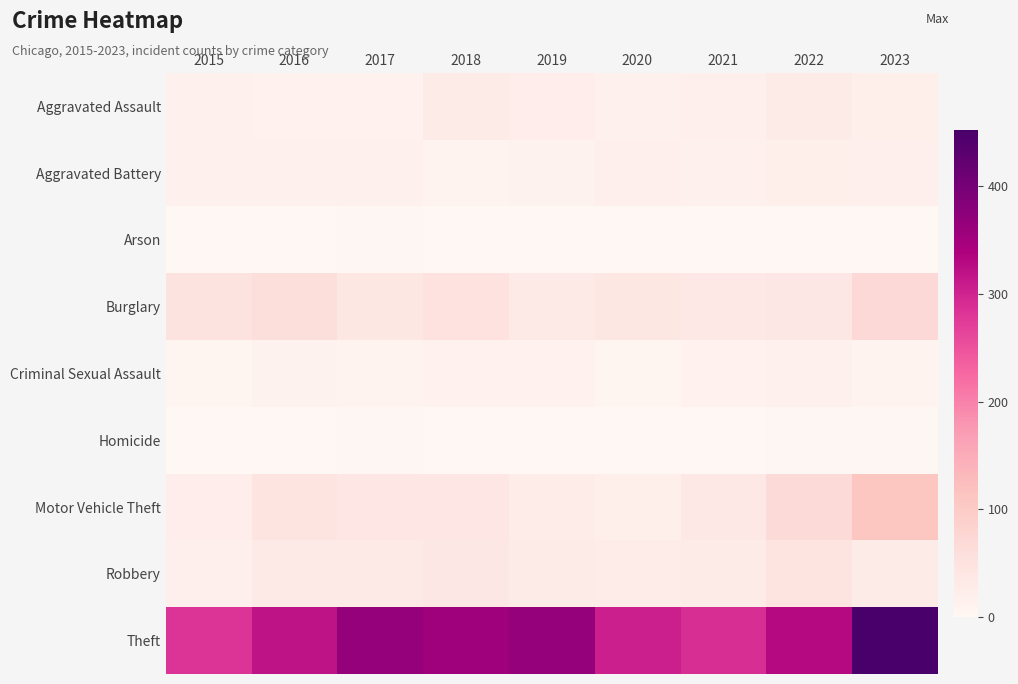

Count the number of categories in the chart.

9